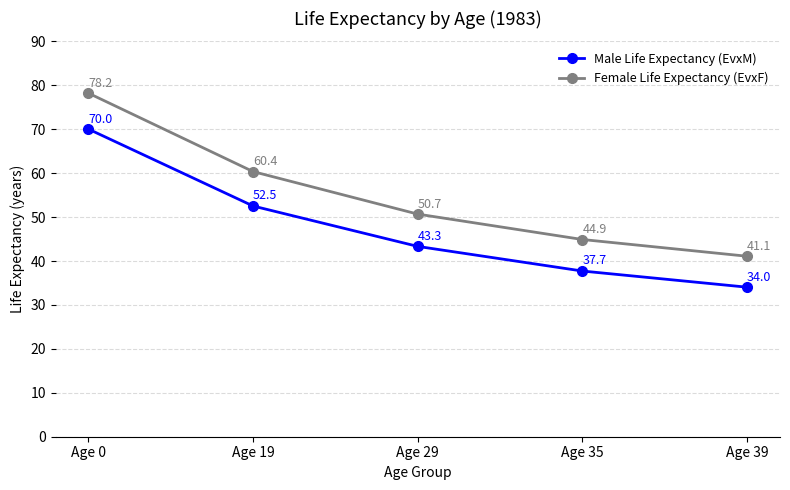

Reading right to left, transcribe all the data shown in this chart.

Male Life Expectancy (EvxM): 34.0	37.7	43.3	52.5	70.0
Female Life Expectancy (EvxF): 41.1	44.9	50.7	60.4	78.2